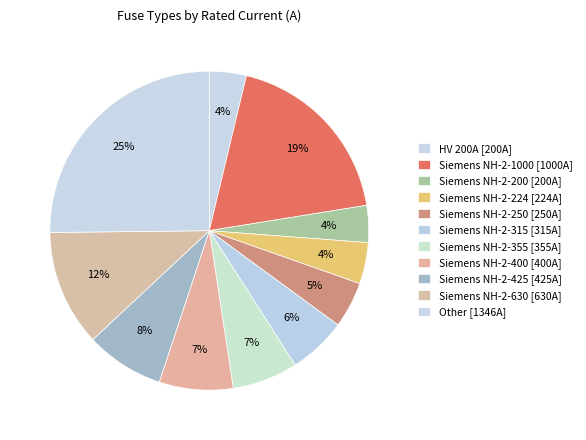

How many segments does this pie chart have?

11